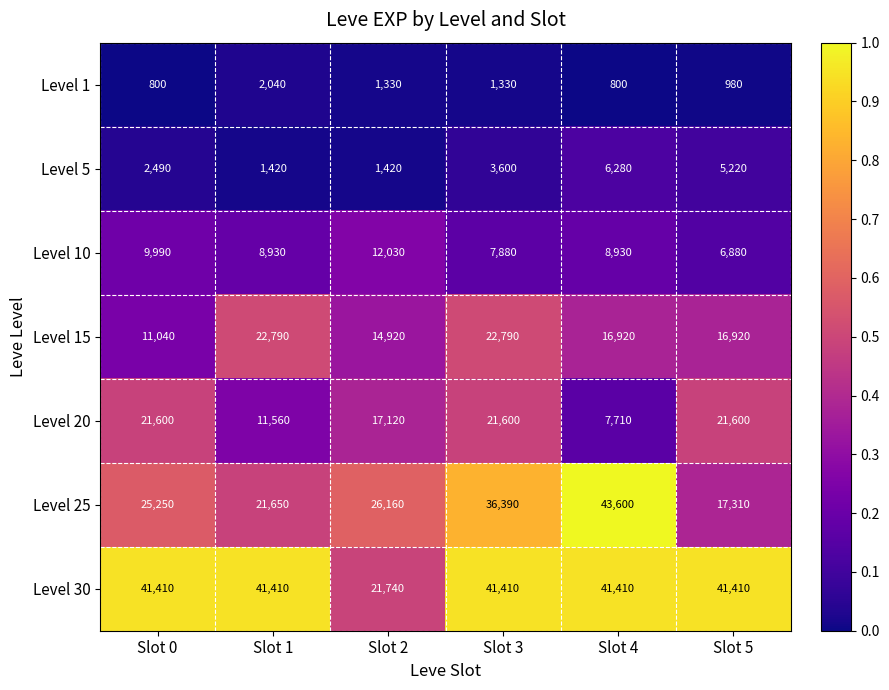

List the series in order of their peak value, lowest first.

Level 1, Level 5, Level 10, Level 20, Level 15, Level 30, Level 25